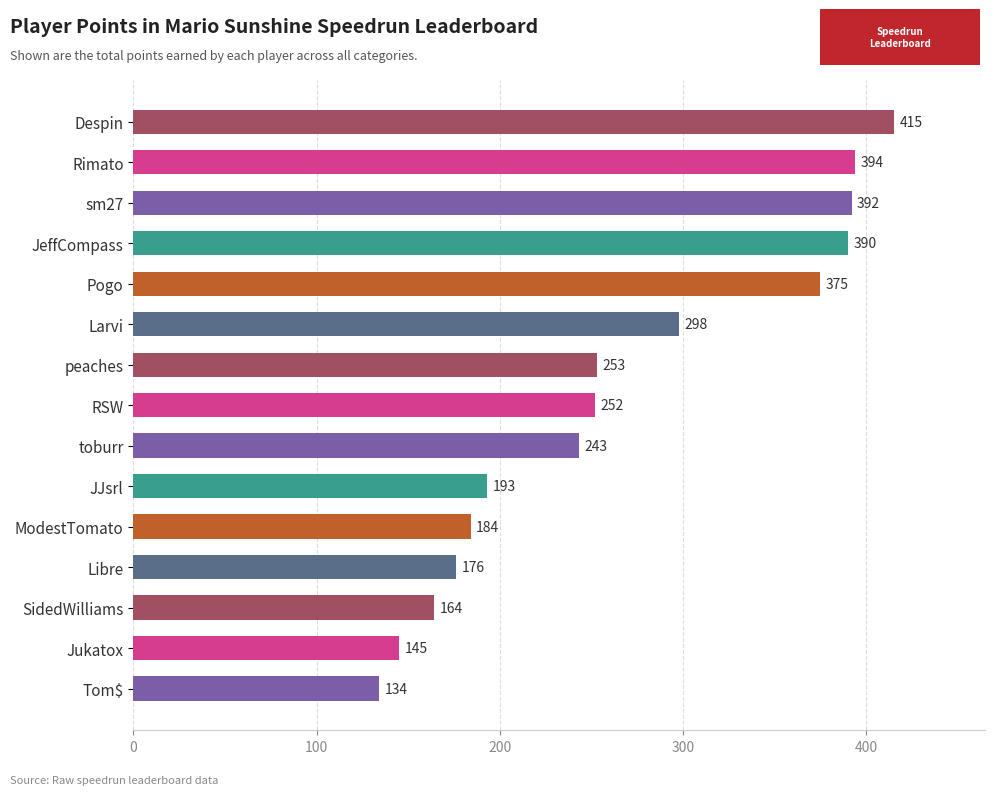

Rank the categories by value from lowest to highest.

Tom$, Jukatox, SidedWilliams, Libre, ModestTomato, JJsrl, toburr, RSW, peaches, Larvi, Pogo, JeffCompass, sm27, Rimato, Despin